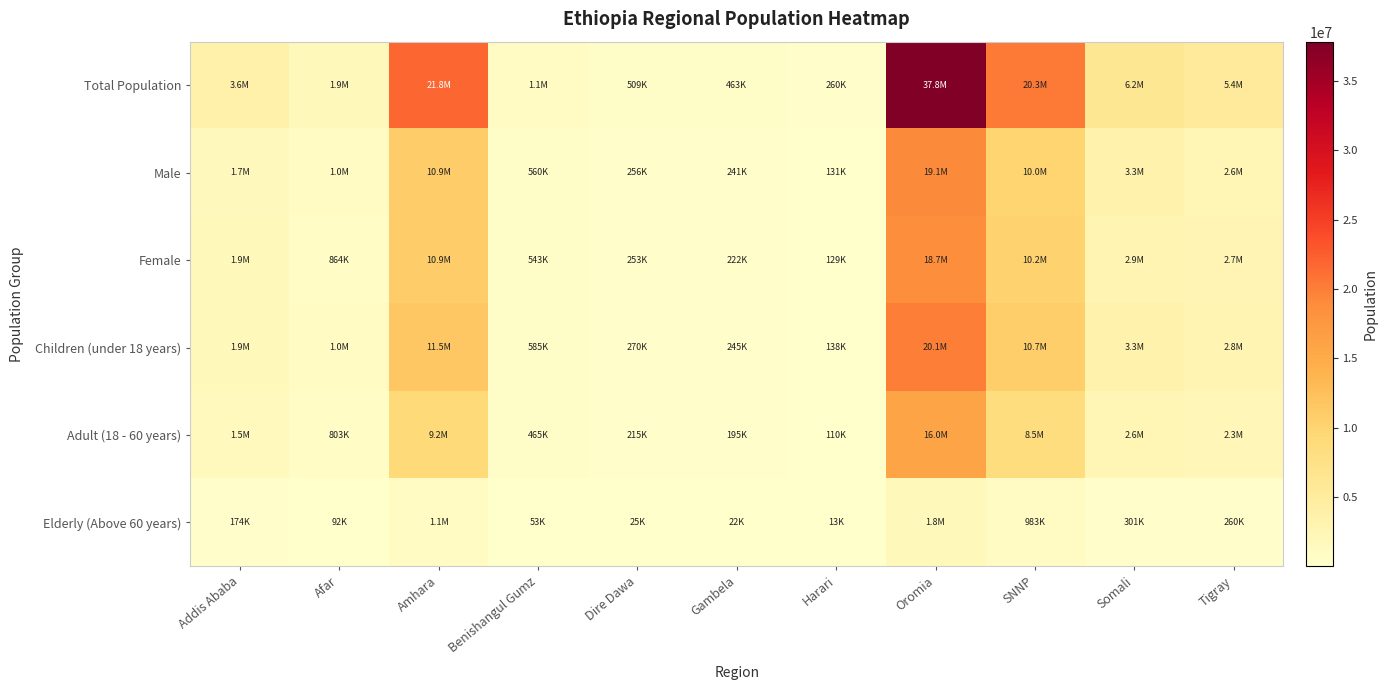

Which series changed the most between Afar and Amhara?

Total Population